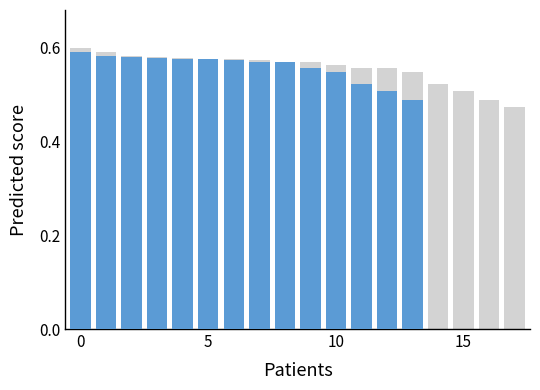

True or false: the data shows 0.8 at 2.

False